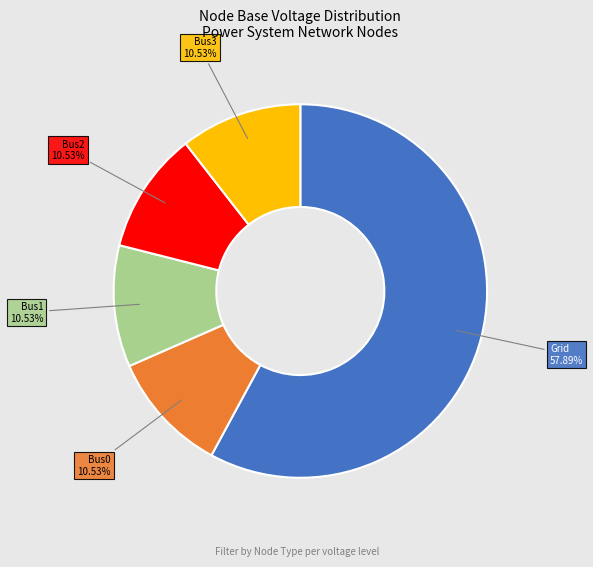

Approximately how many times larger is the value at Bus0 compared to Bus1?

1.0